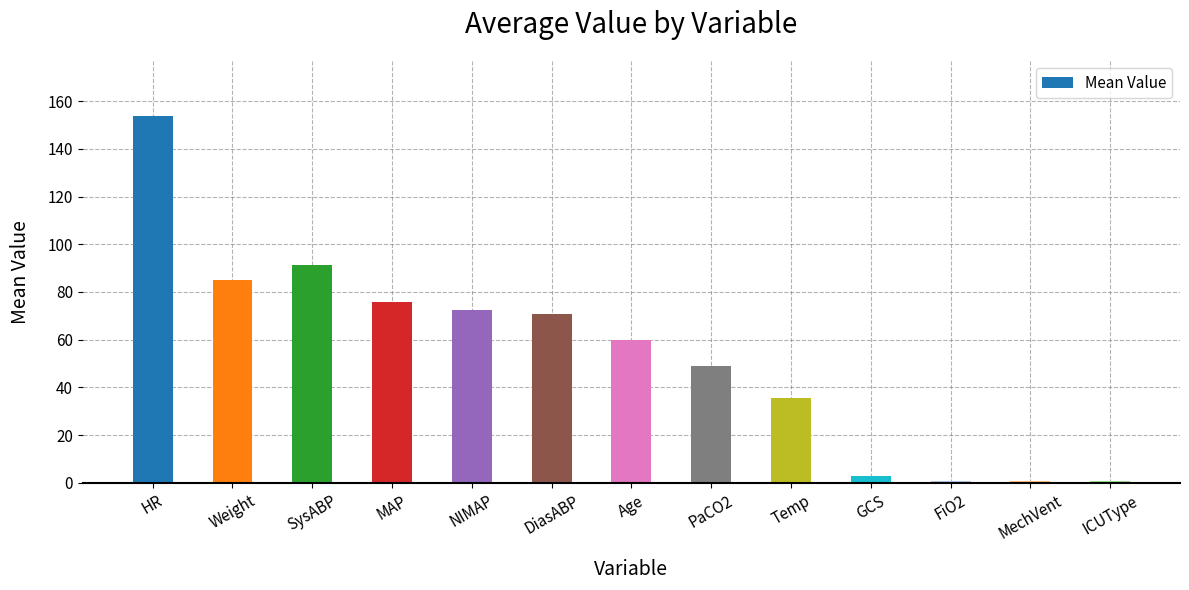

What is the average value?

53.8